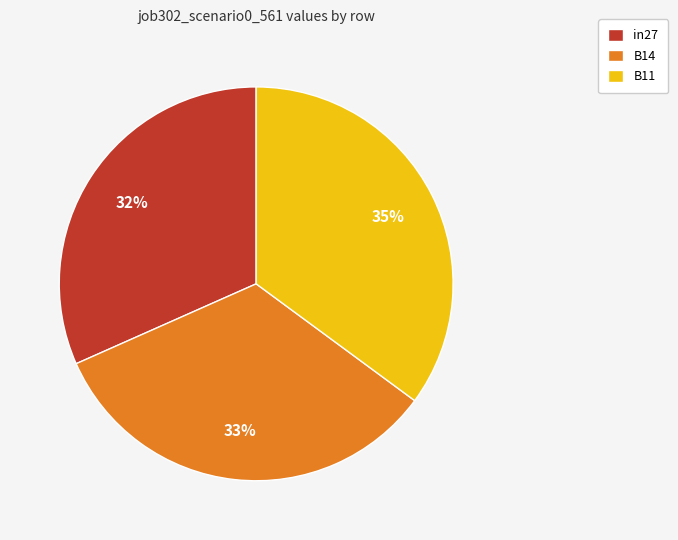

Which has a higher value, B14 or in27?

B14